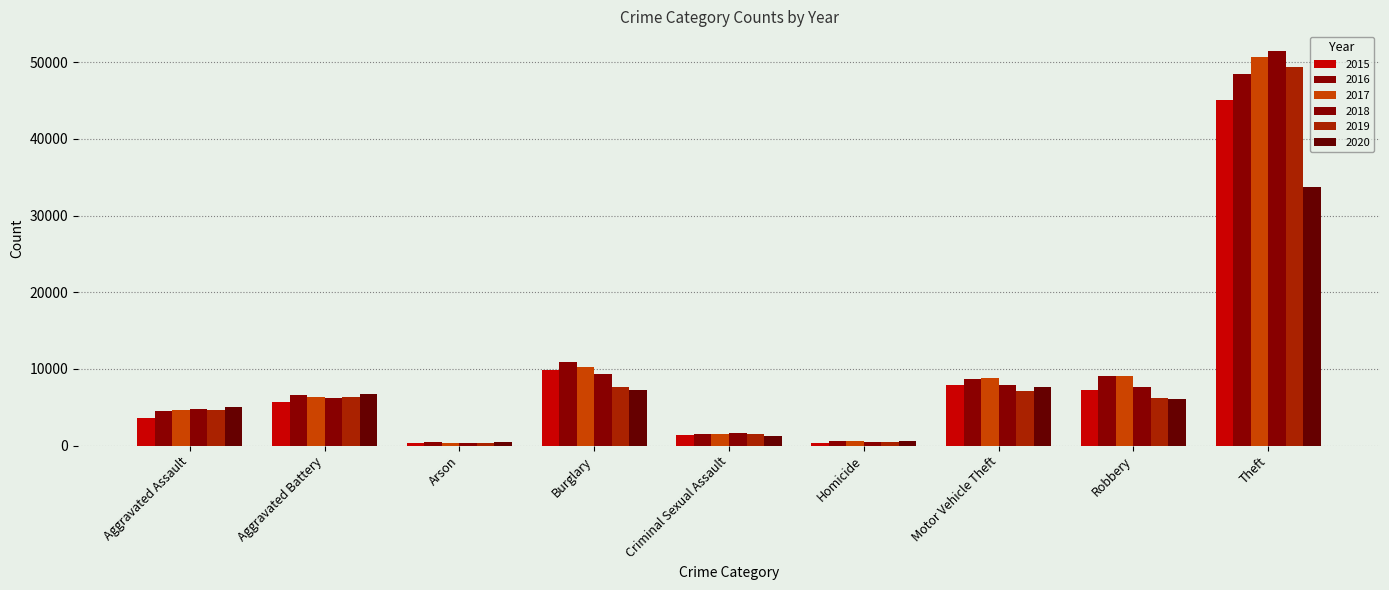

At which category does the chart reach its minimum across all series?

Arson